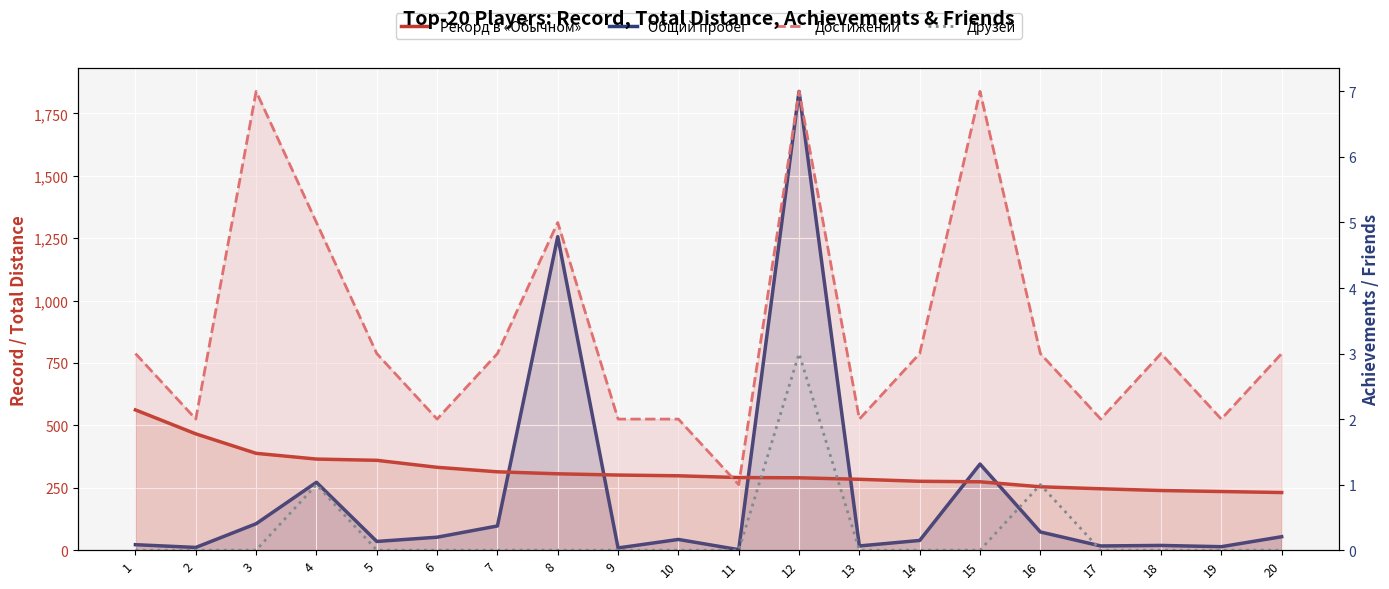

Rank the series by their maximum value, from lowest to highest.

Друзей, Достижений, Рекорд в «Обычном», Общий пробег